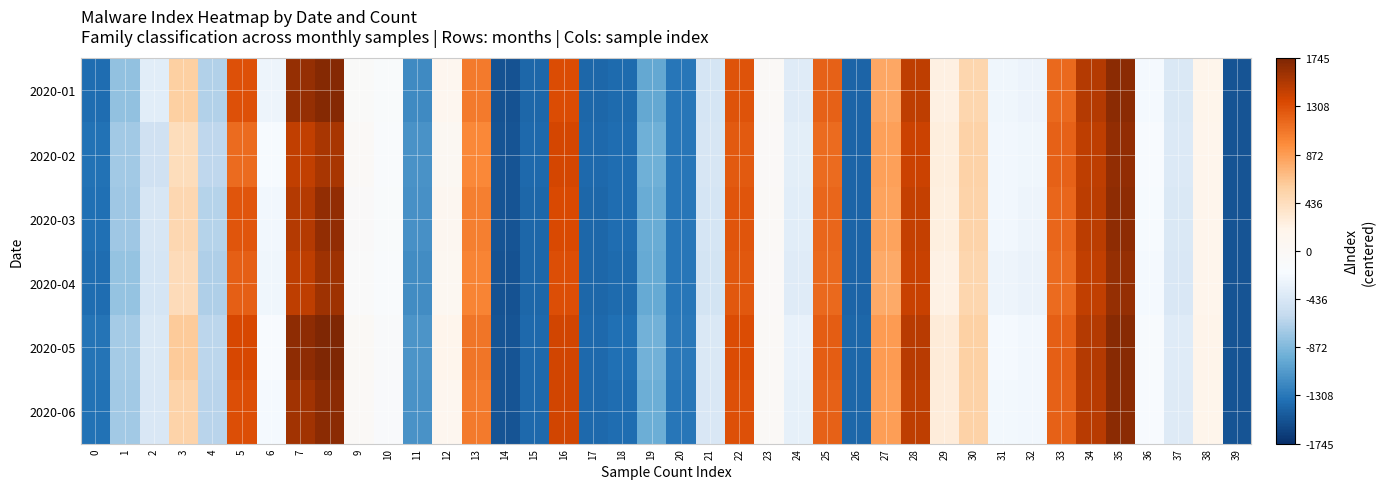

Which series has the largest range (max minus min)?

2020-05